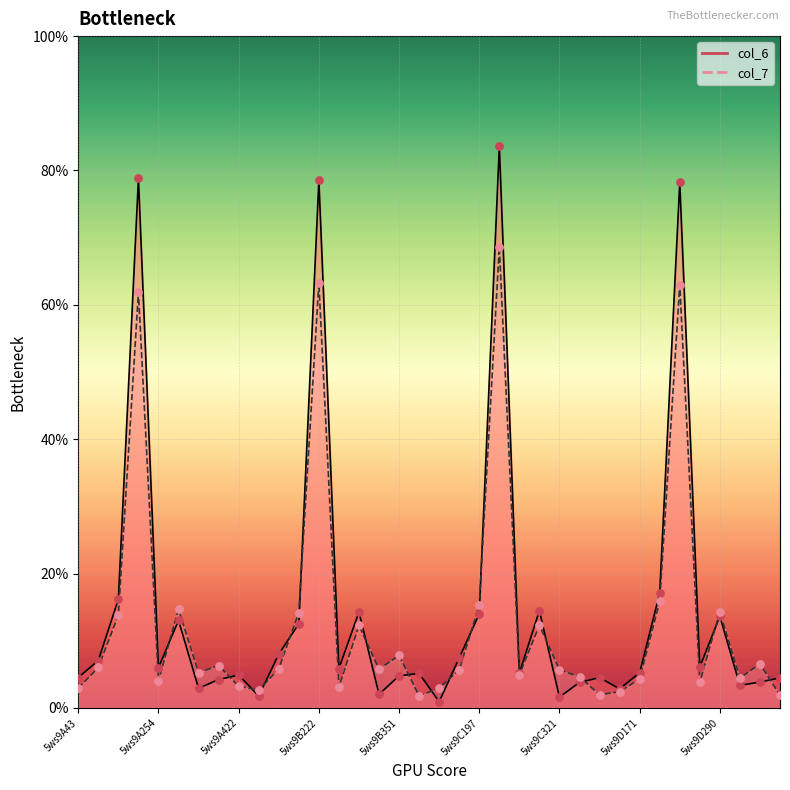

At which category is the sum across all series the highest?

5ws9C222